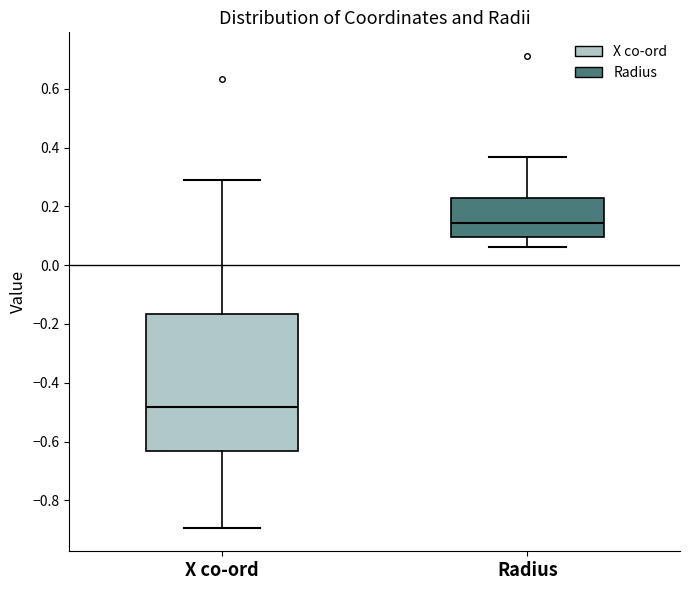

Which box's median line is the highest?

Radius